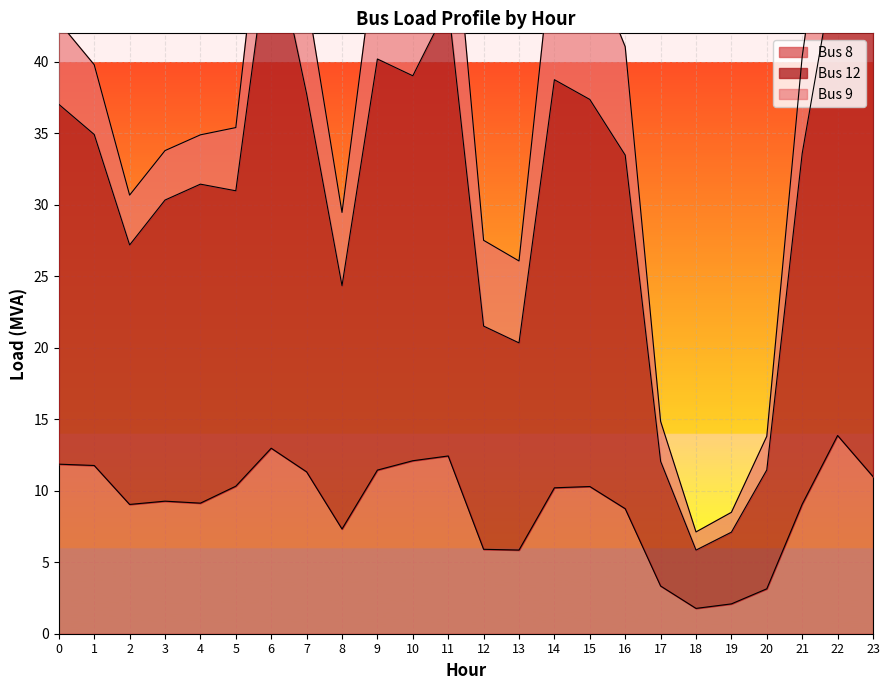

Does the chart display data point markers on the line(s)?

No